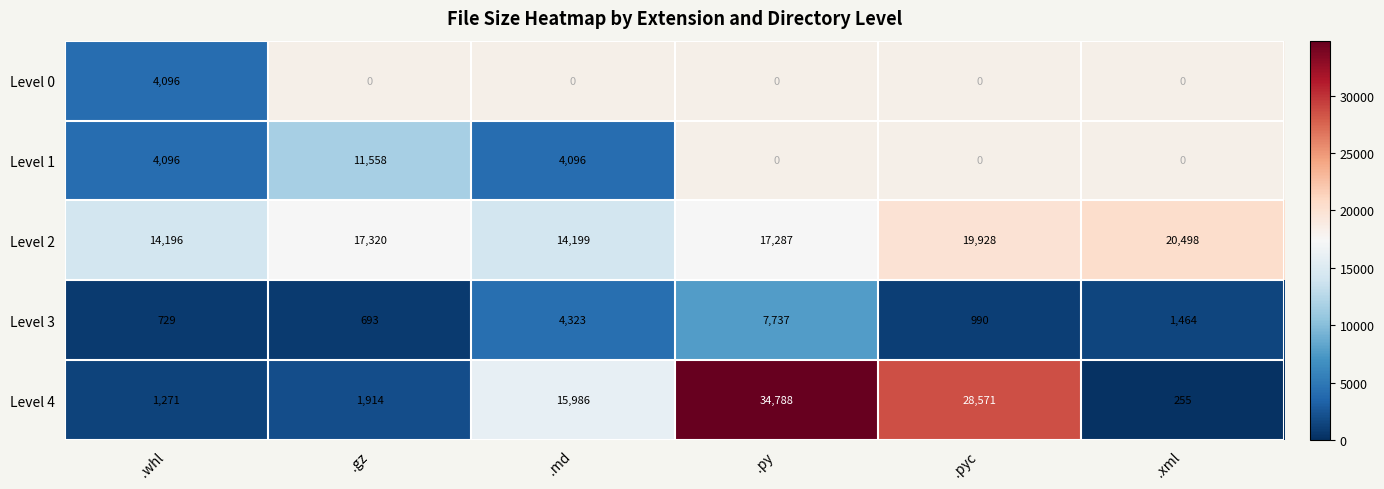

What is the sum of all Level 2 values?

103428